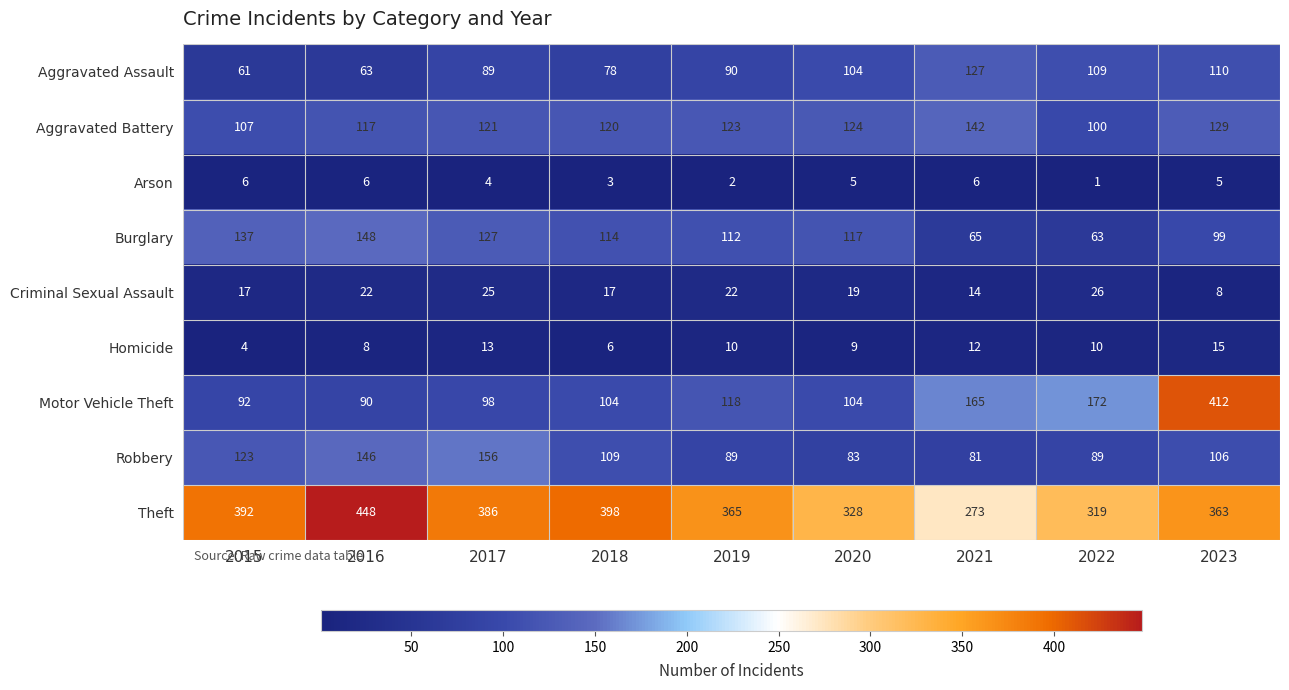

True or false: Robbery has a value of 139 at 2021.

False